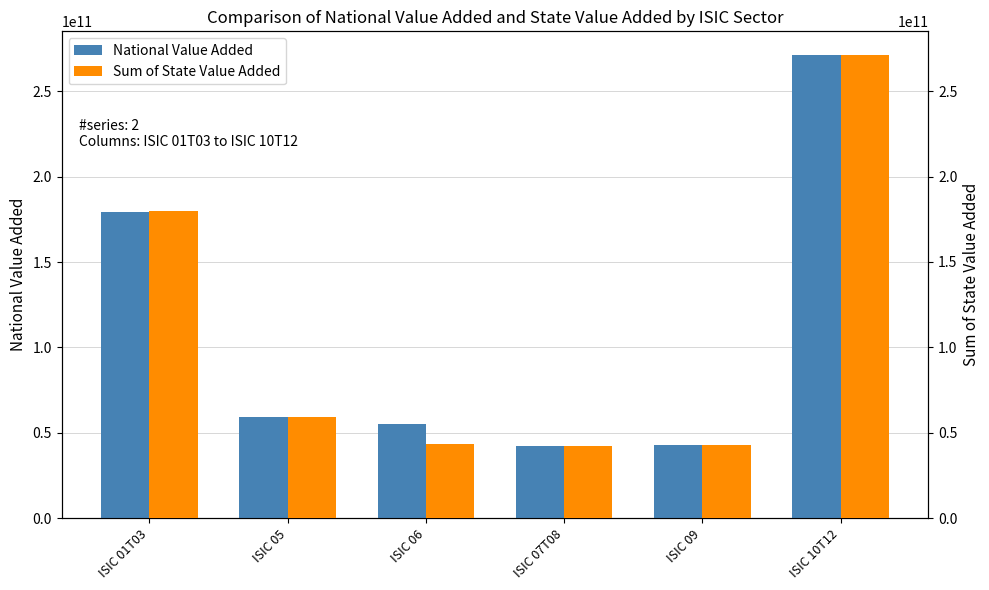

What is the difference between the highest and lowest values at ISIC 01T03?

1234320.0